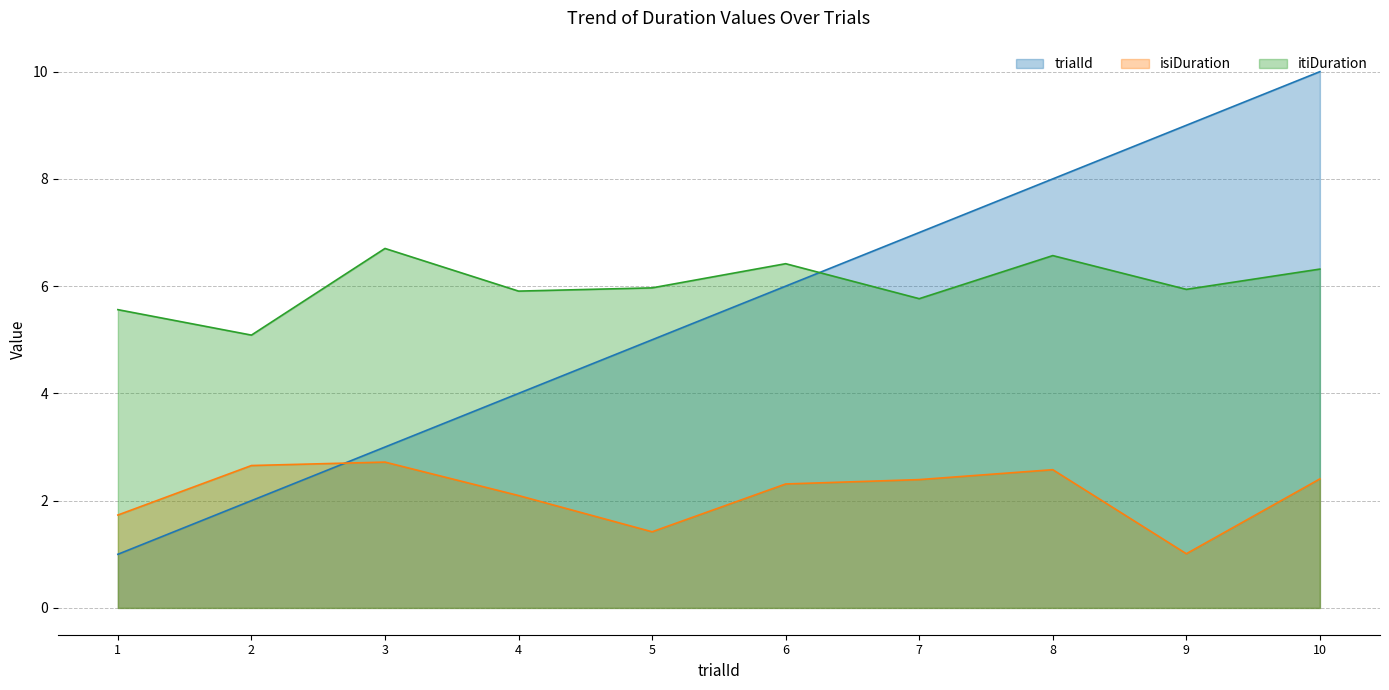

Between 3 and 9, which series saw the biggest shift?

trialId